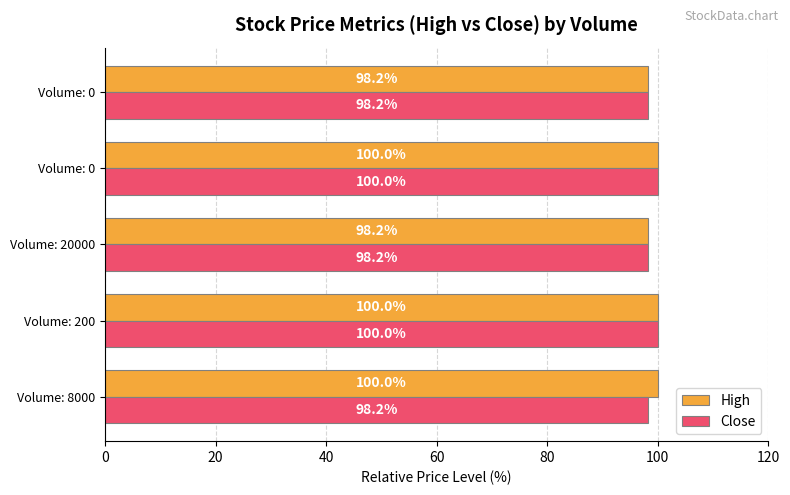

What are all the series names shown in the legend?

High, Close